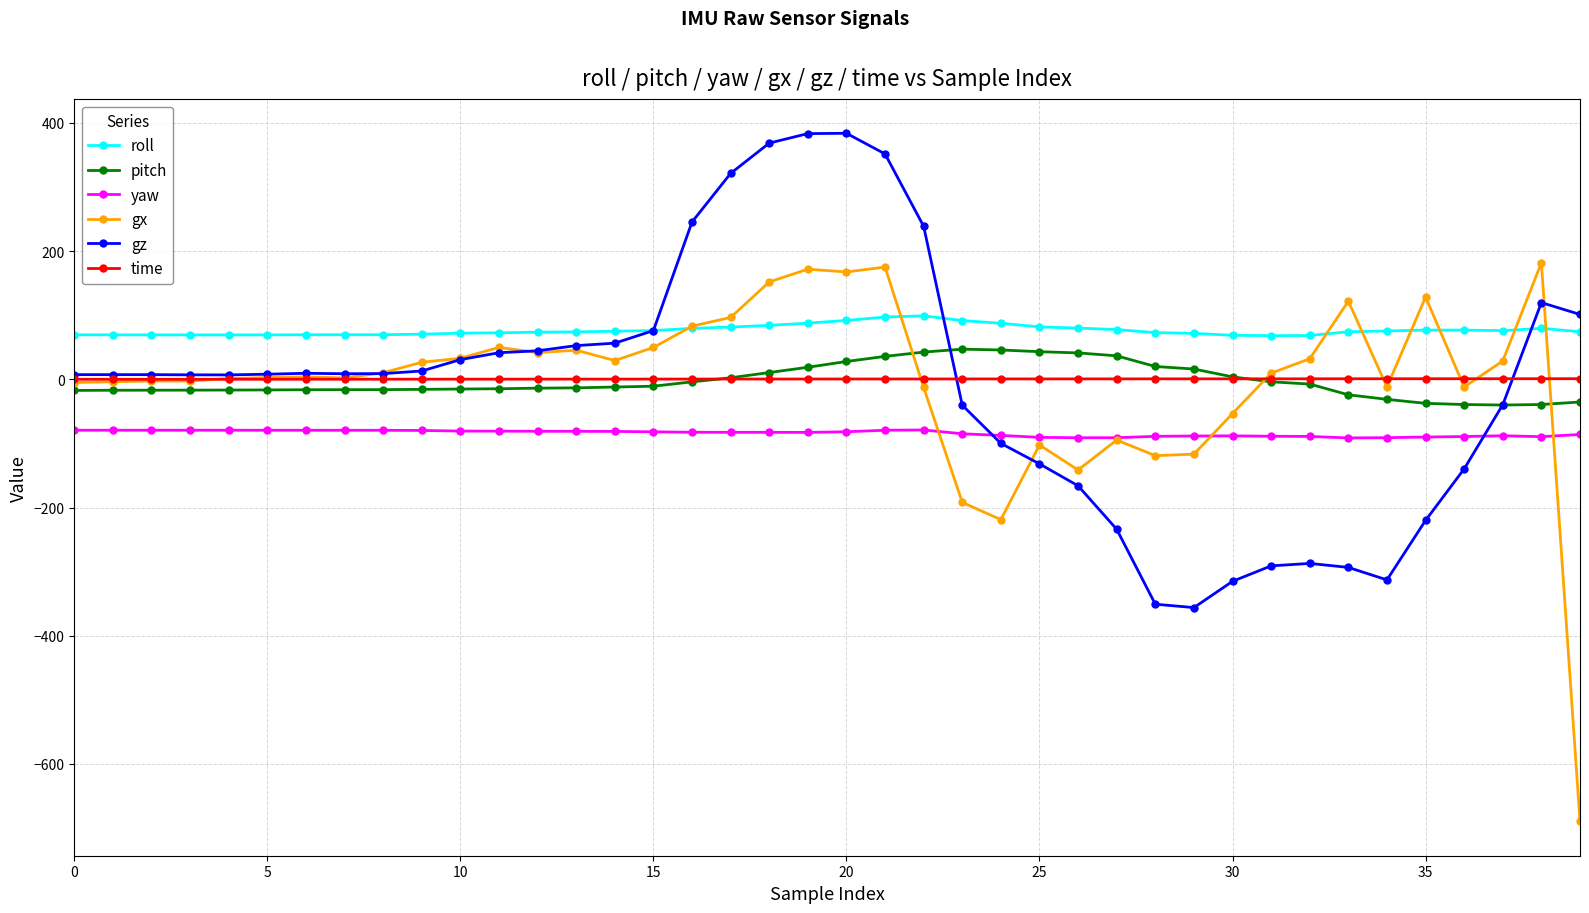

Is this an area chart (filled region under the line)?

No